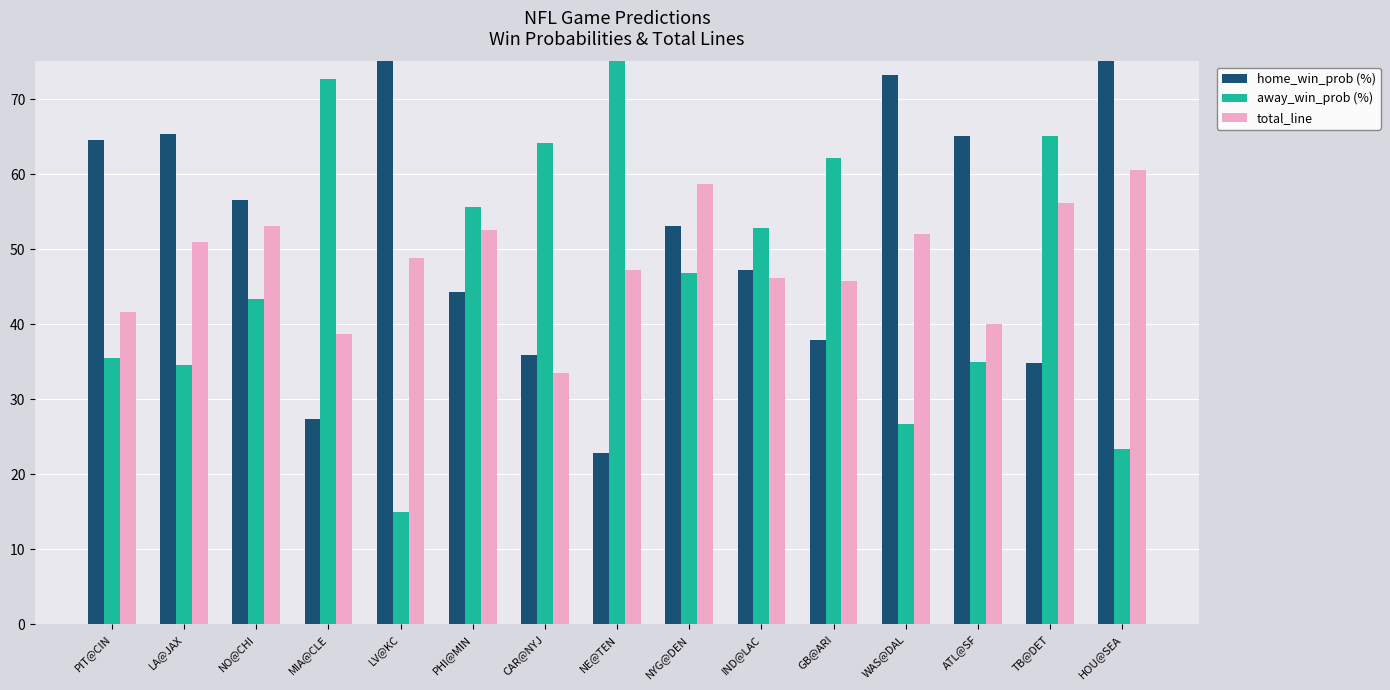

At how many categories does at least one series exceed 57?

12